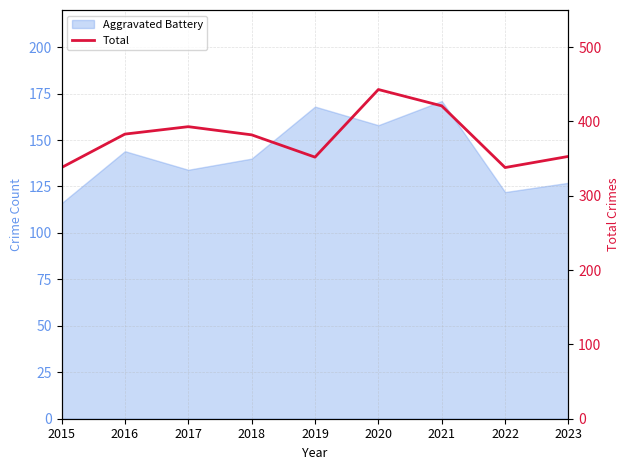

Where does the data first go above 382?

2016